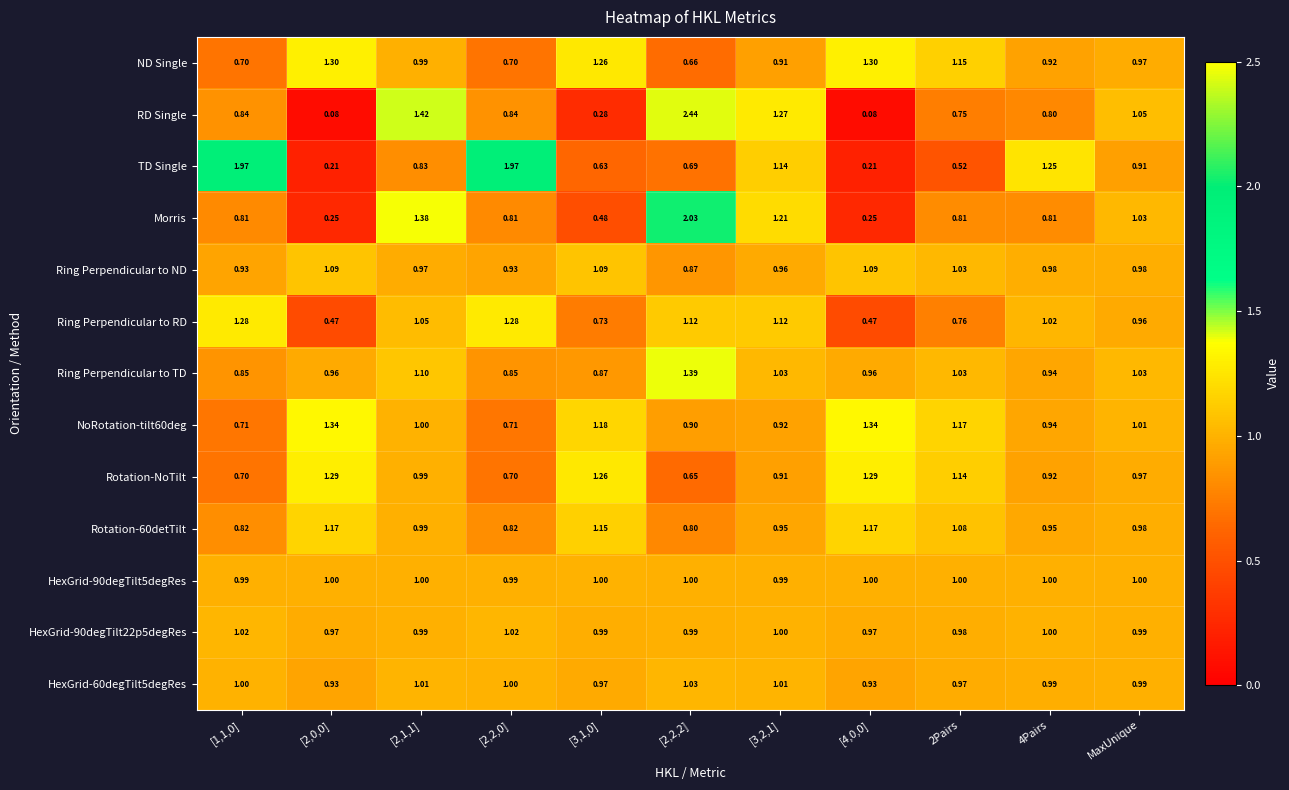

Which series changed the most between [3,1,0] and [2,2,2]?

RD Single